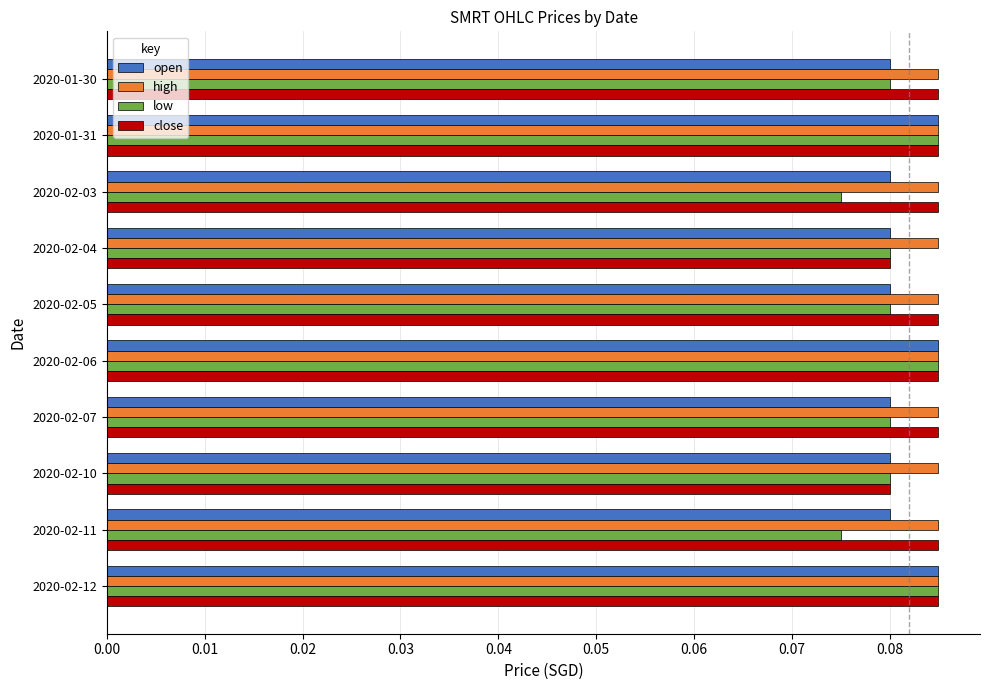

At how many categories does at least one series exceed 0?

10